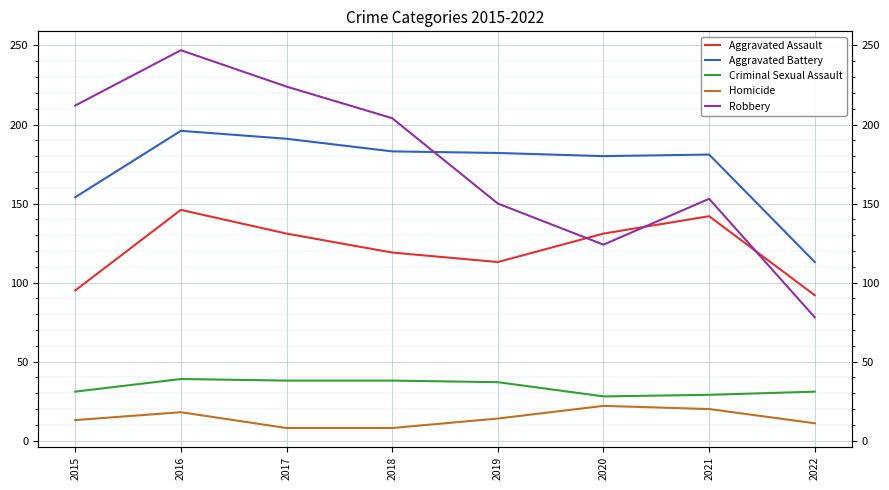

What is the minimum value for Homicide?

8